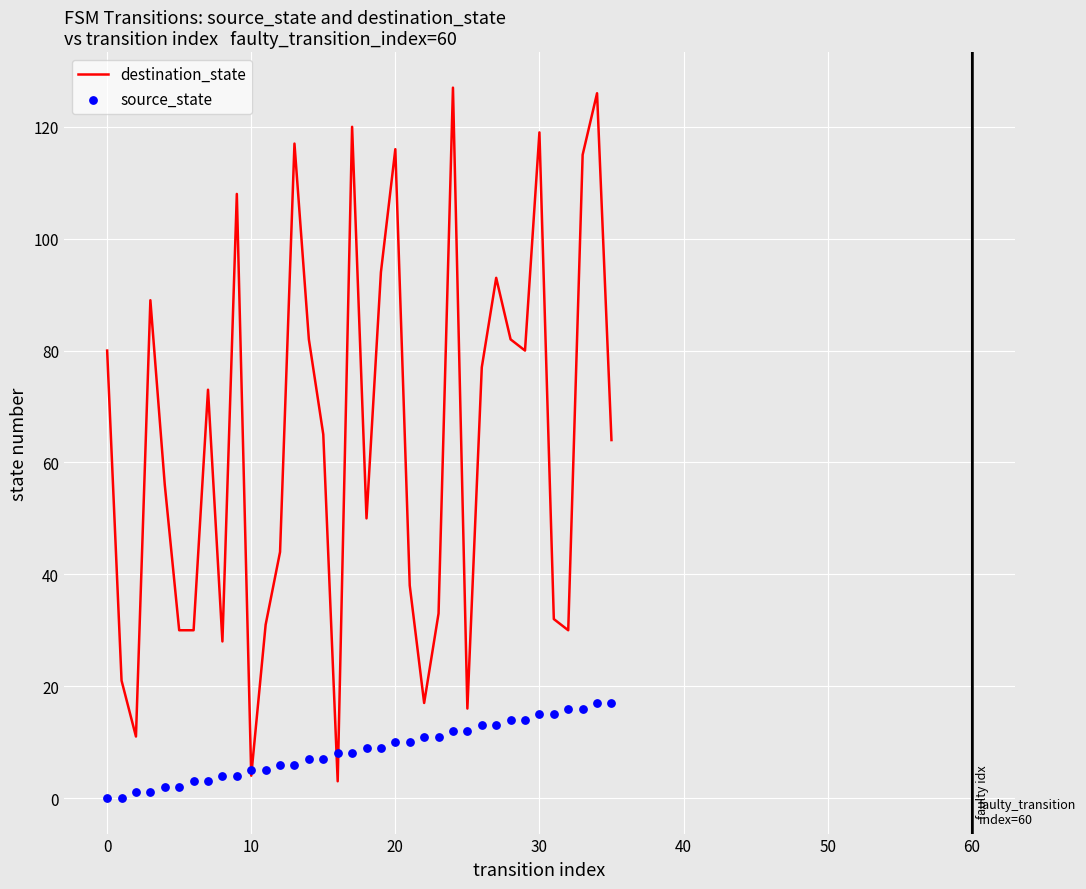

Is the value of destination_state at 23 greater than the value of source_state at 17?

Yes